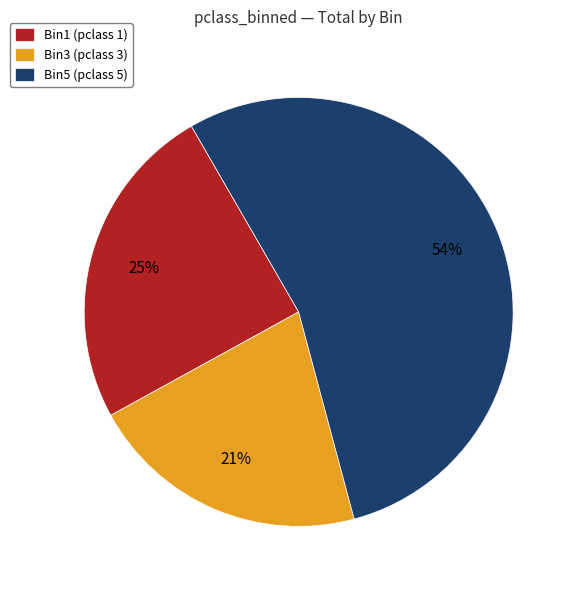

Is the sum of Bin1 and Bin5 greater than half?

Yes